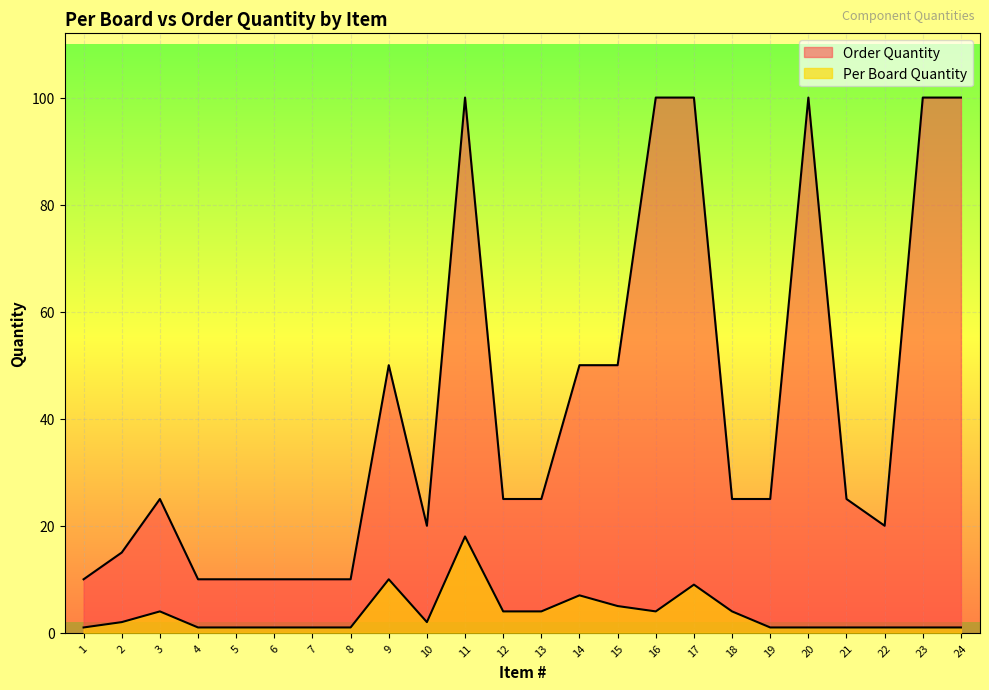

What is the minimum value shown in the chart?

1